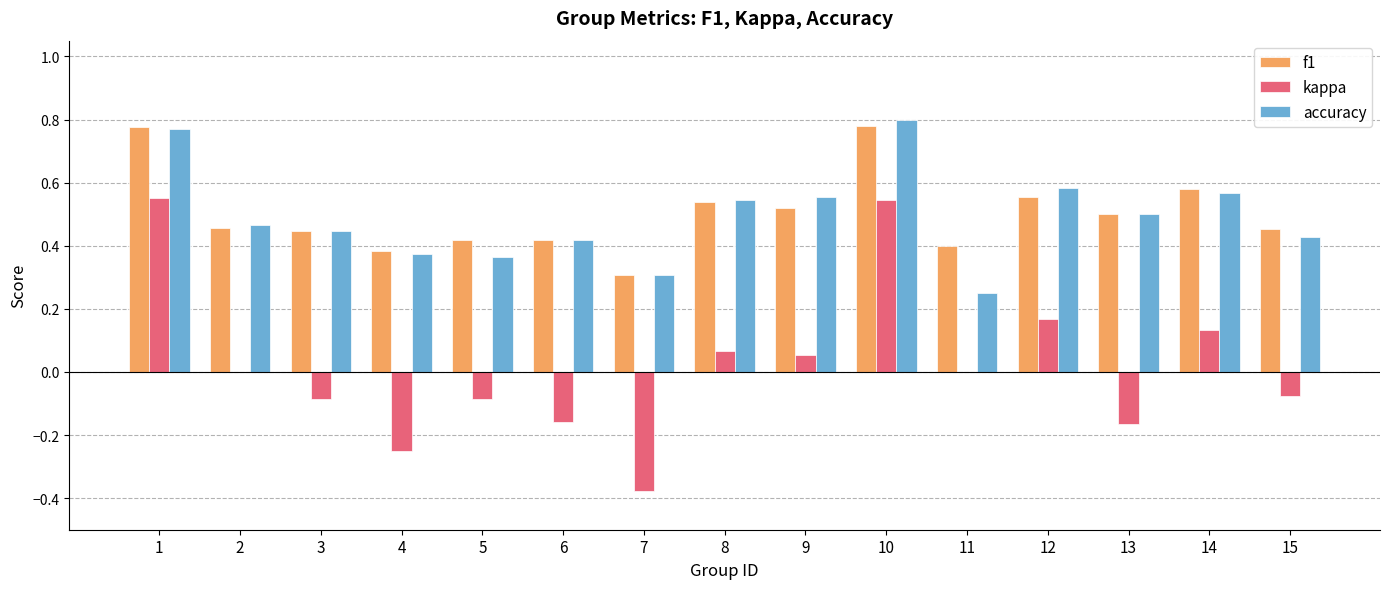

Is the value of accuracy at 13 greater than the value of f1 at 4?

Yes